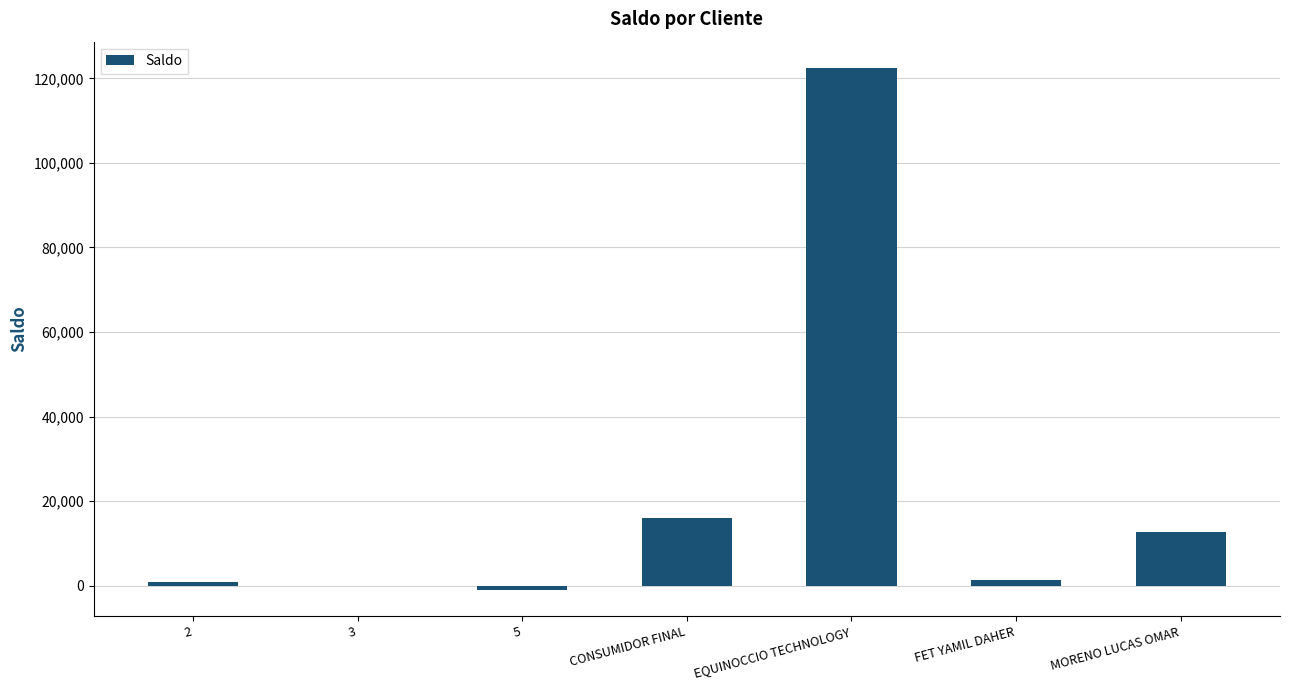

Which label corresponds to the largest value in the chart?

EQUINOCCIO TECHNOLOGY